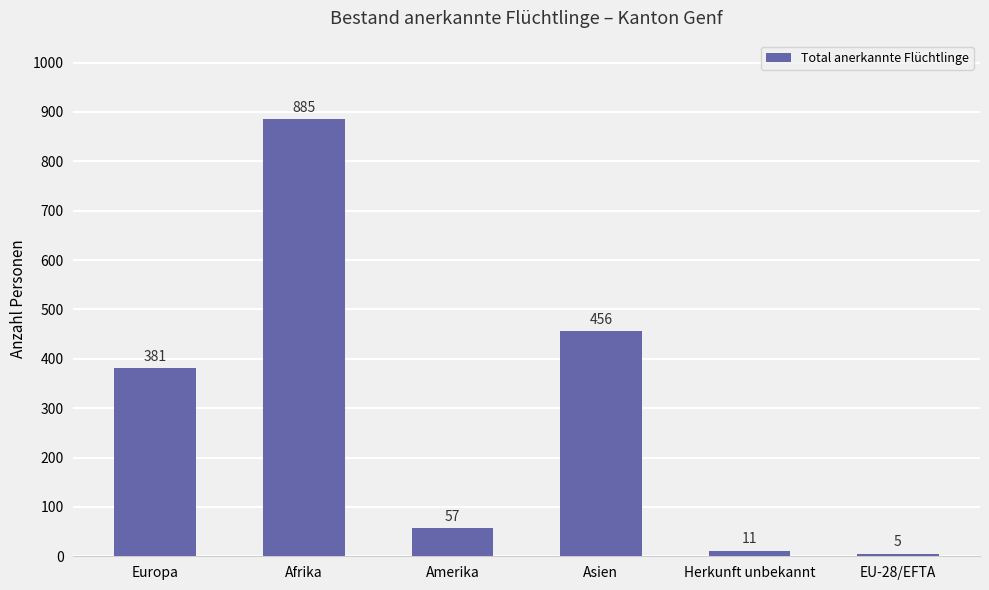

What is the difference between the second highest and second lowest values?

445